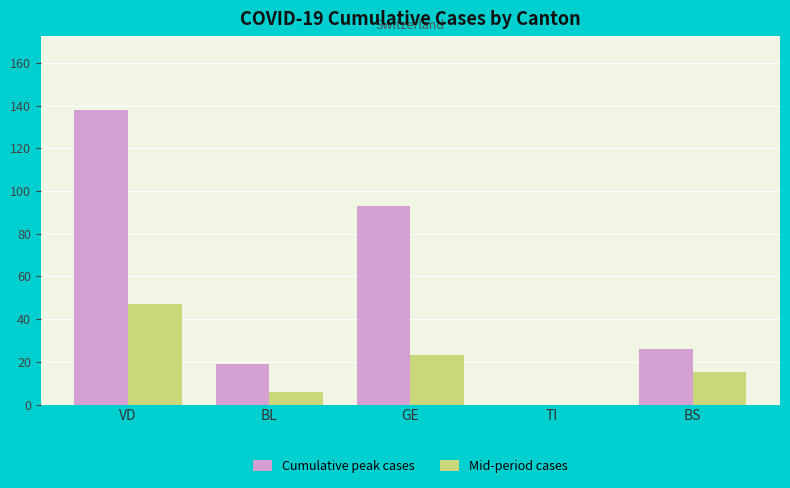

Read the Mid-period cases value at GE.

23